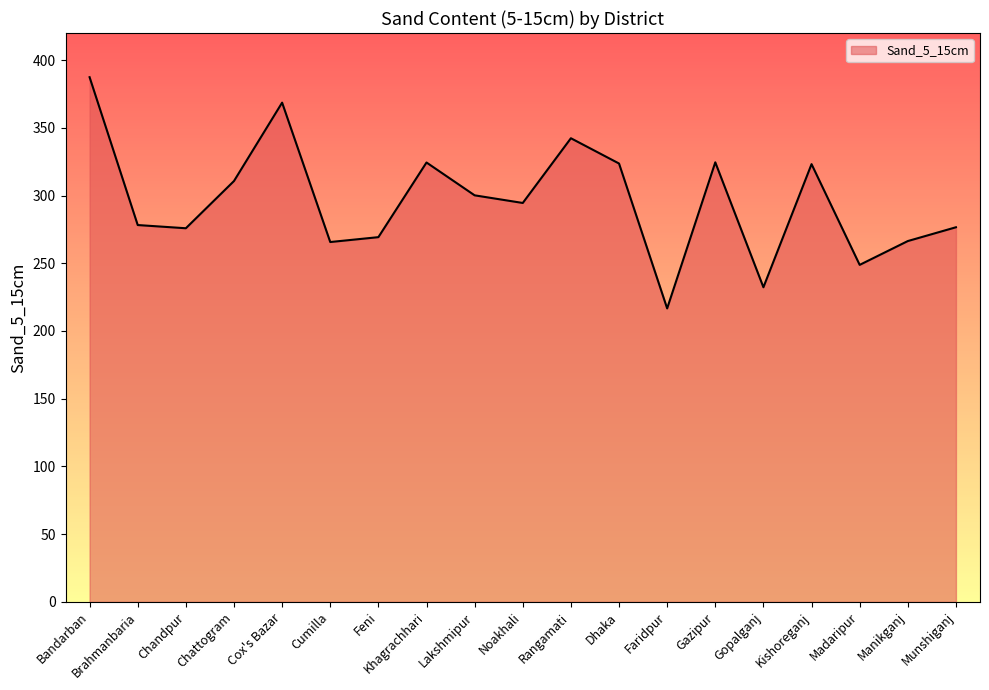

What is the greatest value displayed?

387.4